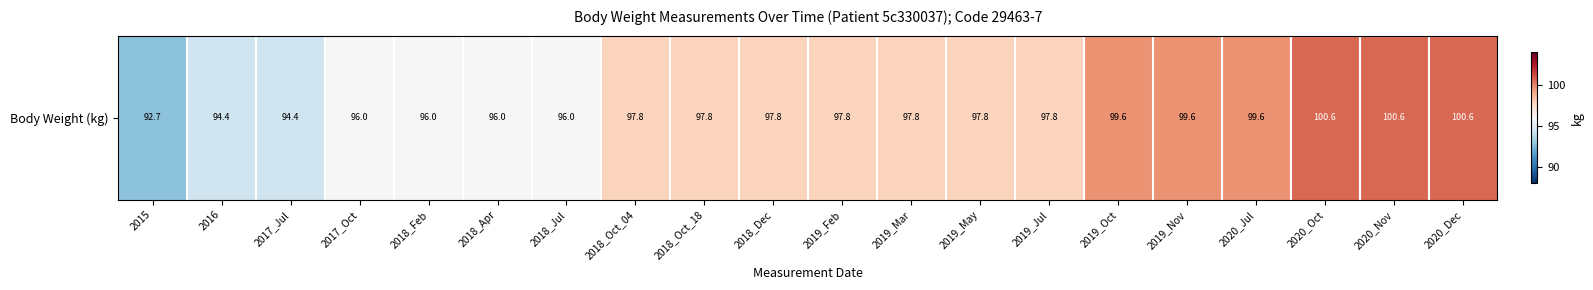

What is the average value?

97.5